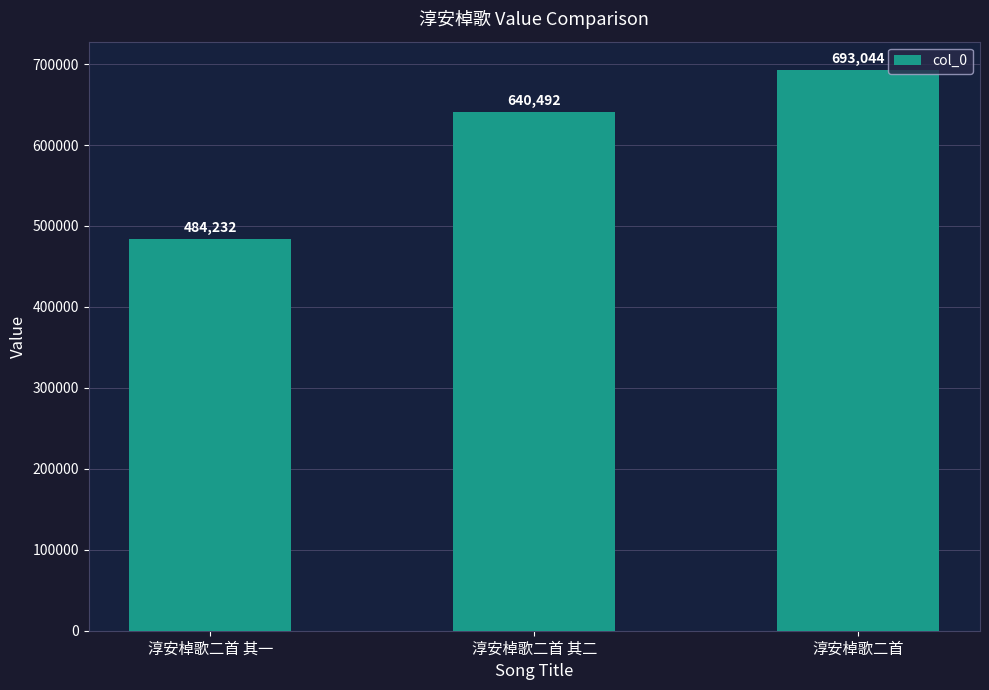

Rank the categories by value from lowest to highest.

淳安棹歌二首 其一, 淳安棹歌二首 其二, 淳安棹歌二首